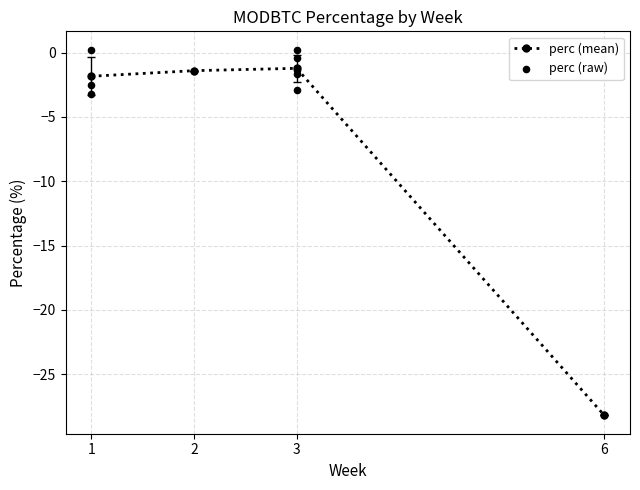

Between 3 and 1, which is larger?

3